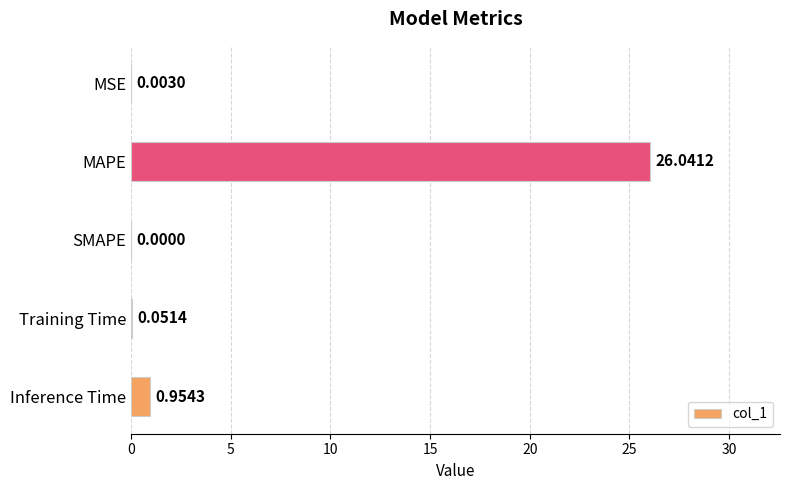

What is the sum of the values at Inference Time and MAPE?

27.0